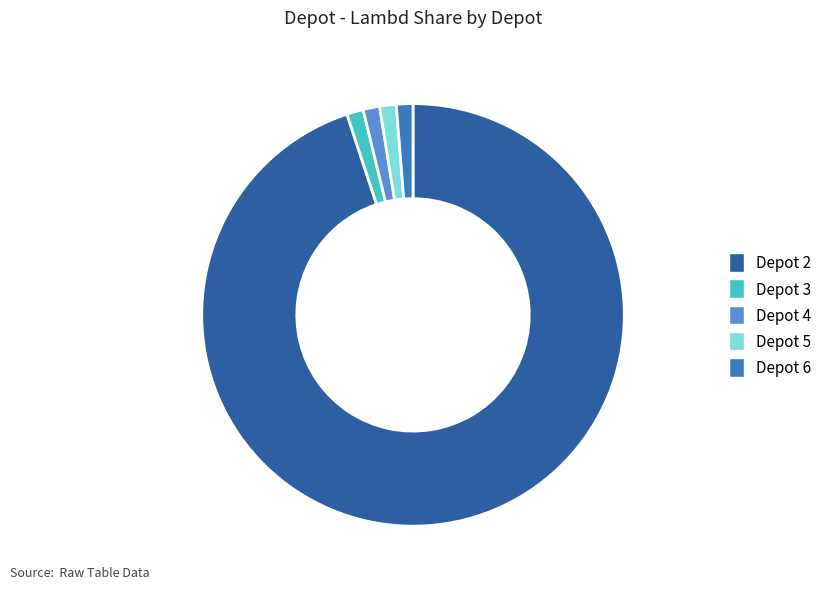

Is there any slice that represents more than half of the pie?

Yes